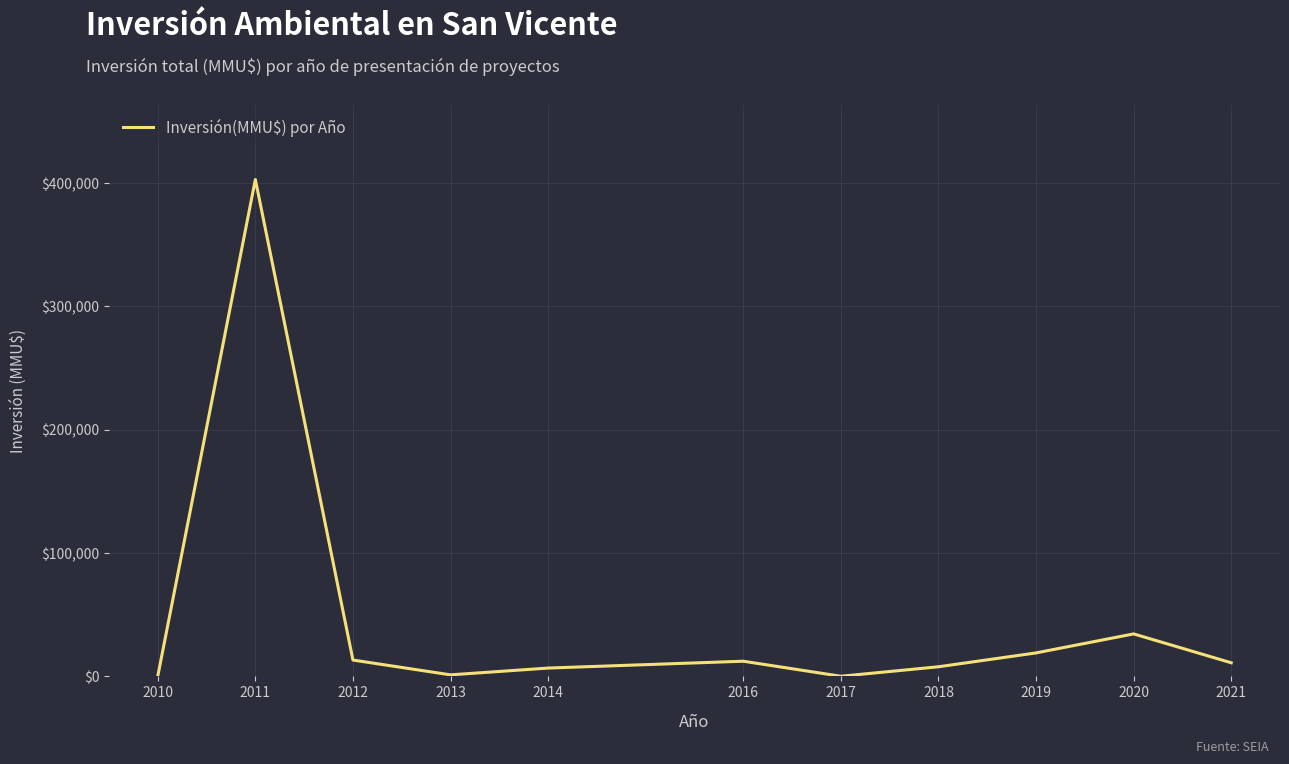

How many distinct data groups are displayed?

1